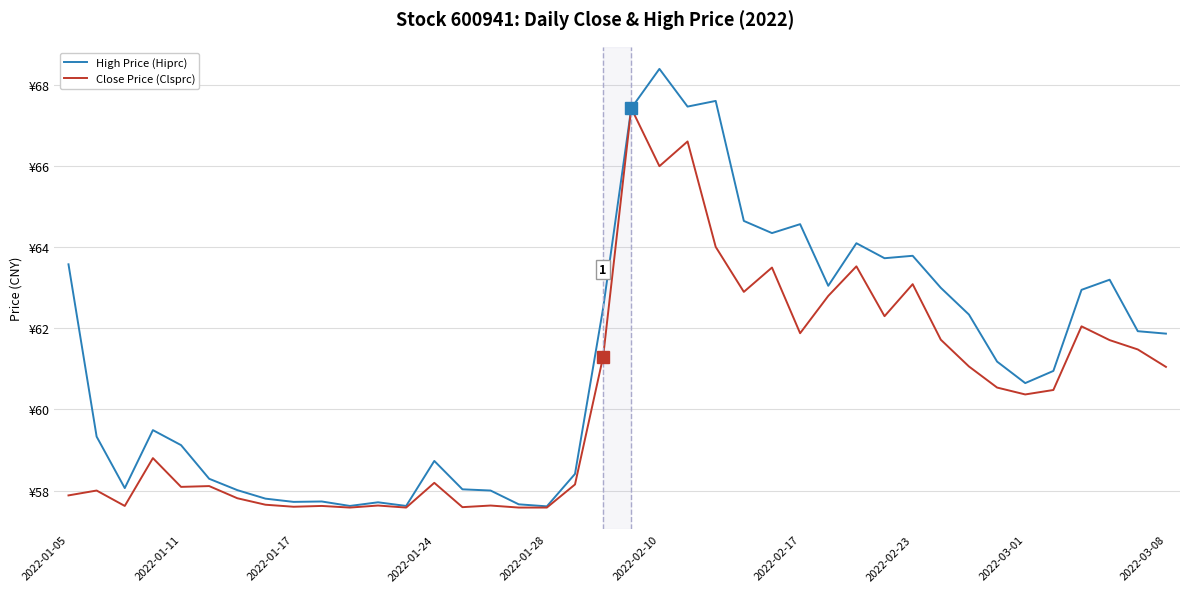

Where does the High Price (Hiprc) series first go above 61?

2022-01-05